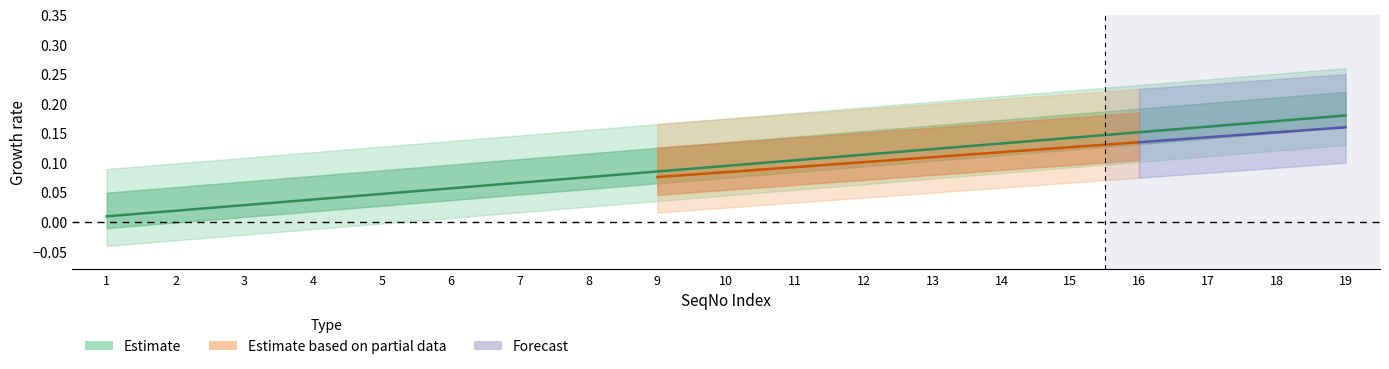

What is the value of the 15th point from the left?

0.1